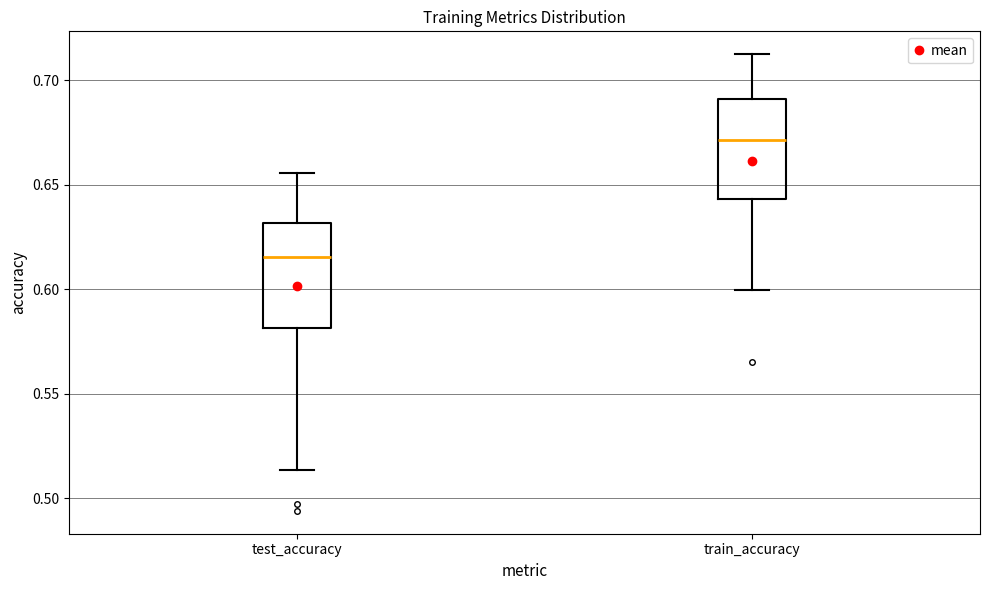

Where does the lower whisker of the box for test_accuracy end on the y-axis? The values are not printed on the chart, so give them approximately, as read against the axis.

0.515